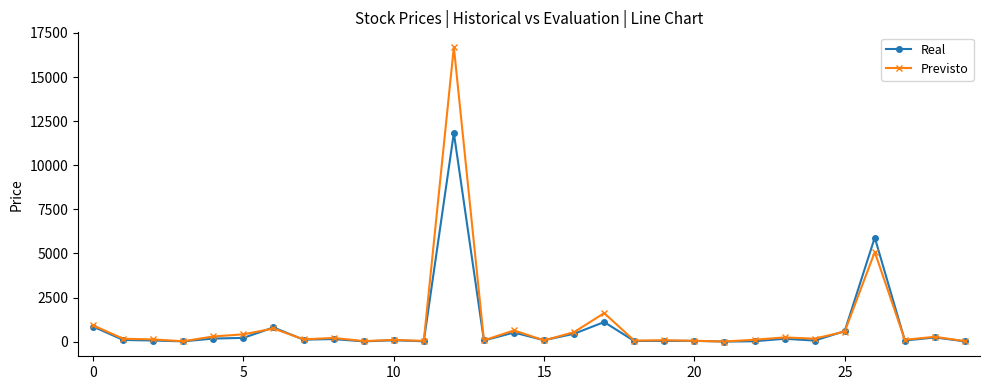

What is the maximum value shown in the chart?

16698.6